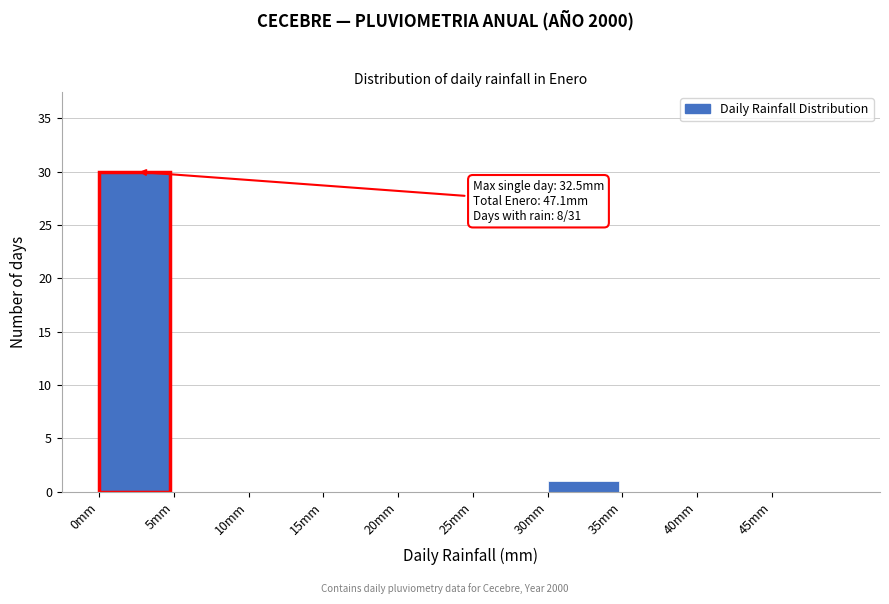

Which range on the x-axis has the tallest bar?

0 to 5